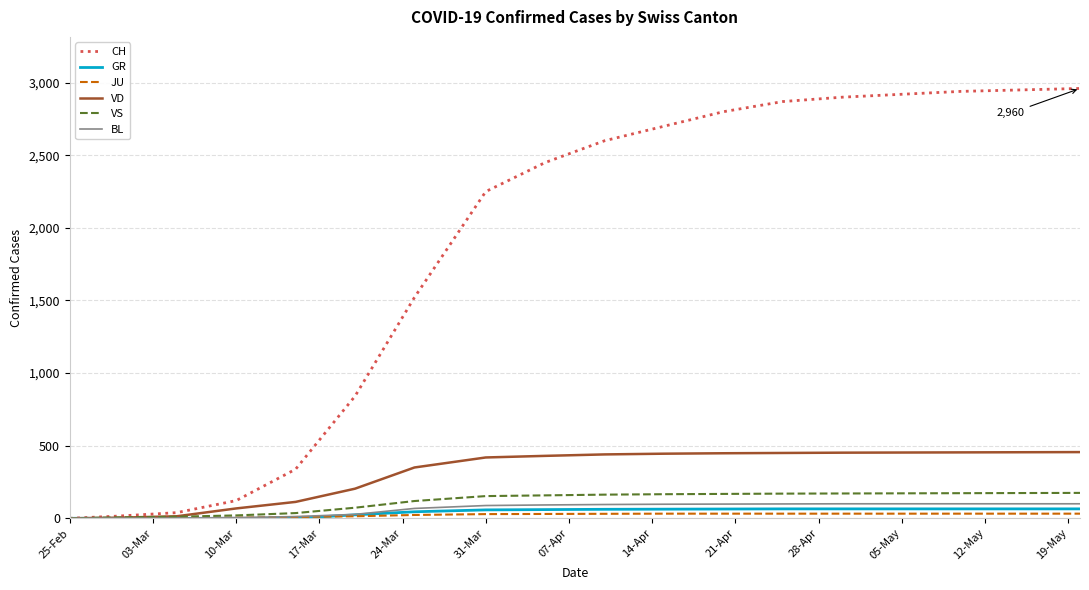

Which series has the largest total across all categories?

CH